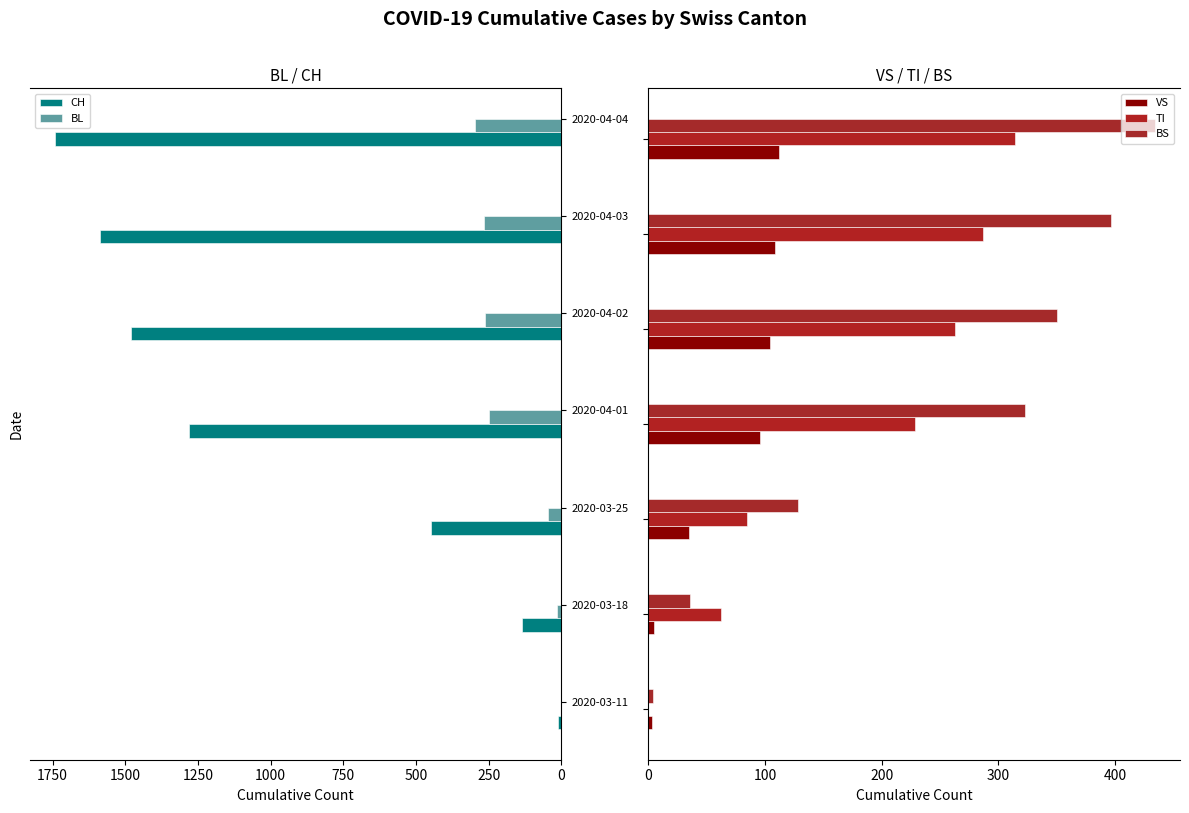

Reading left to right, list all the values displayed in this chart.

CH: 0=11	250=134	500=449	750=1279	1000=1480	1250=1588	1500=1742
BL: 0=2	250=16	500=46	750=249	1000=262	1250=266	1500=298
VS: 0=3	250=5	500=35	750=96	1000=104	1250=109	1500=112
TI: 0=0	250=62	500=85	750=229	1000=263	1250=287	1500=314
BS: 0=4	250=36	500=128	750=323	1000=350	1250=397	1500=434